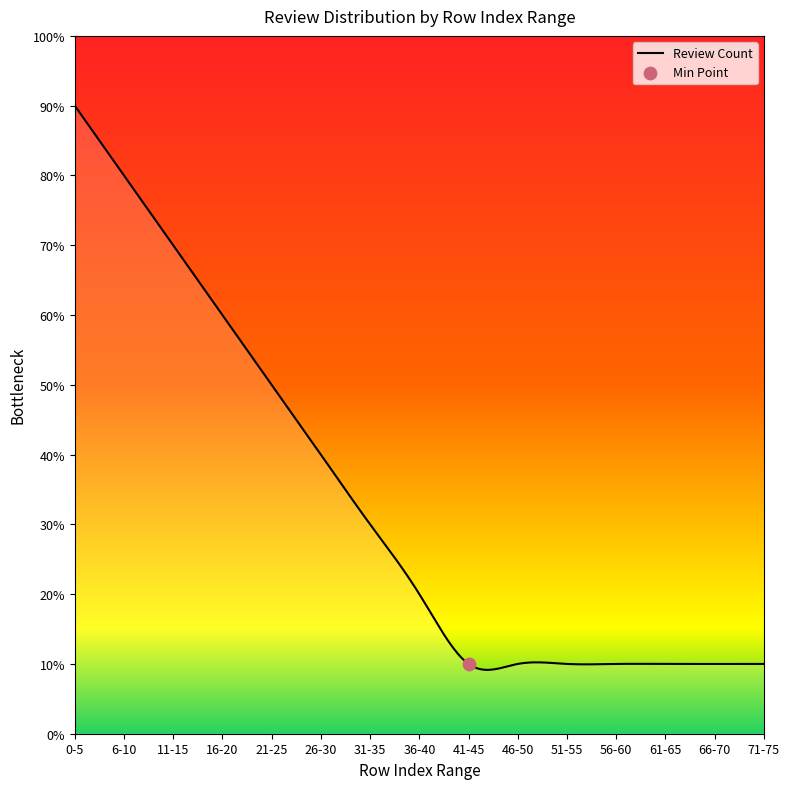

What is the change in value from 36-40 to 41-45?

-1